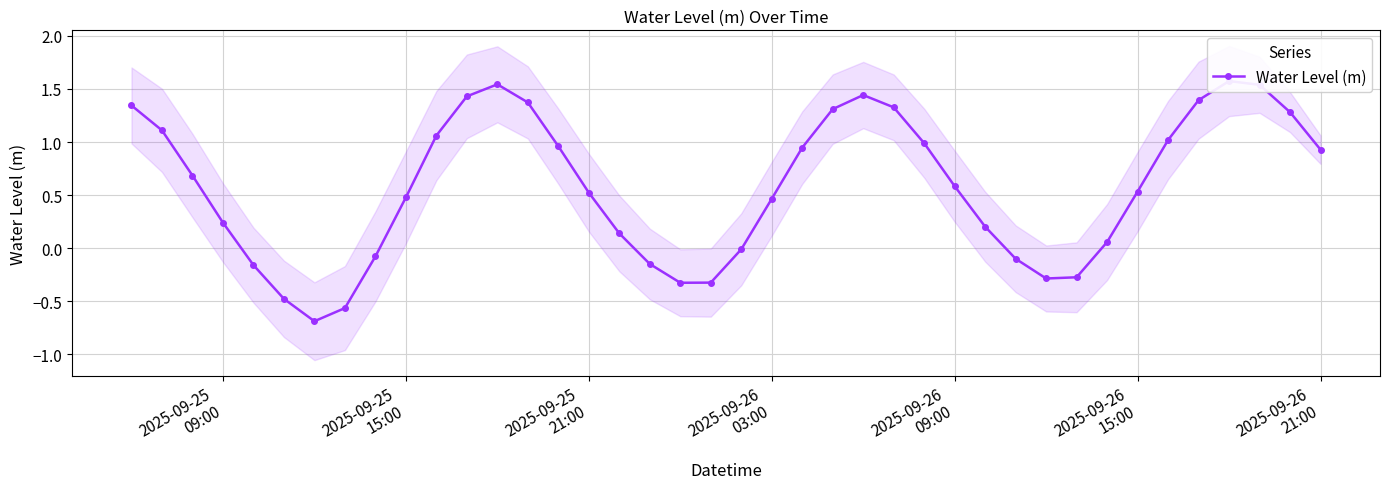

How many data points are above 0?

28